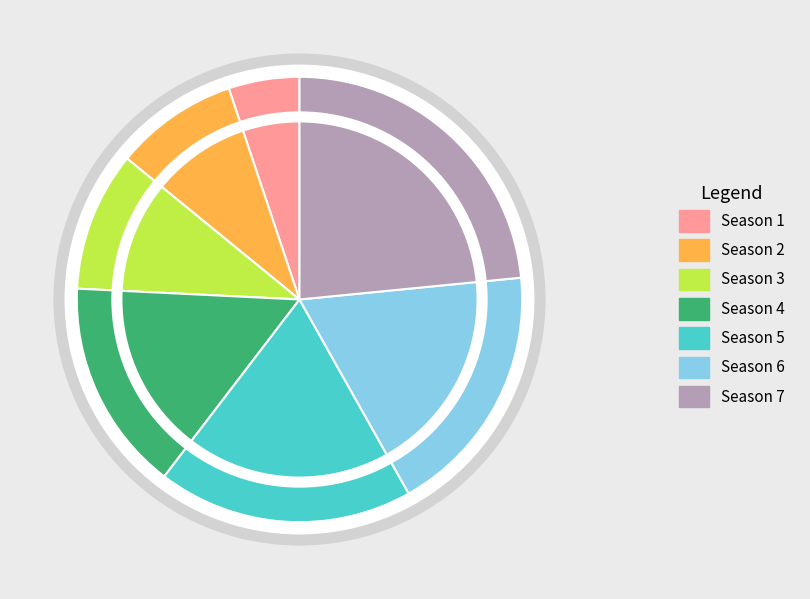

Rank the categories by value from lowest to highest.

Season 1, Season 2, Season 3, Season 4, Season 6, Season 5, Season 7